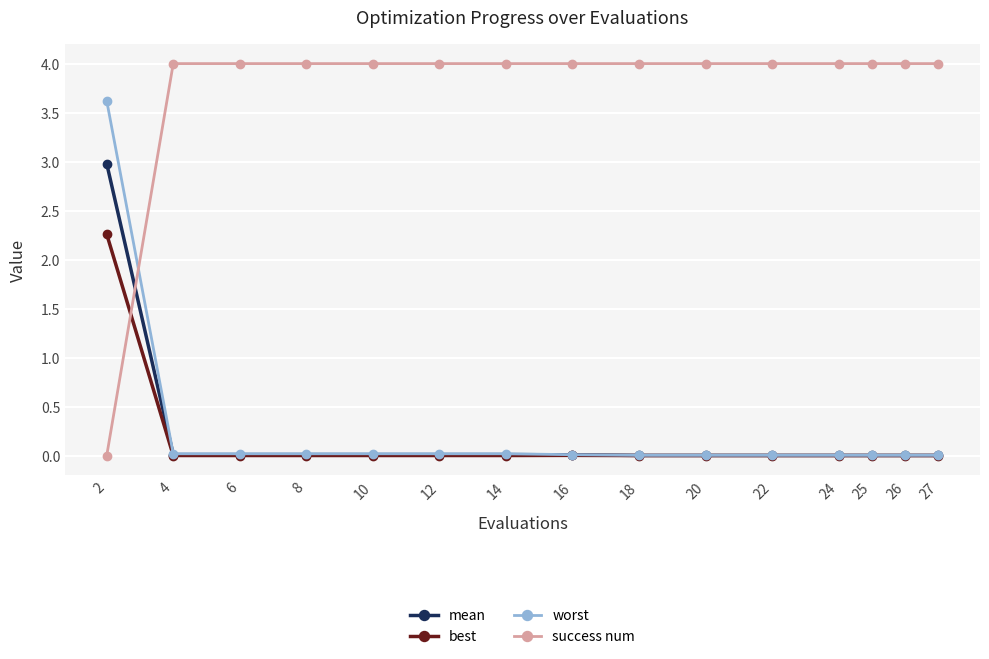

Count the success num values in the range 4 to 5.

14